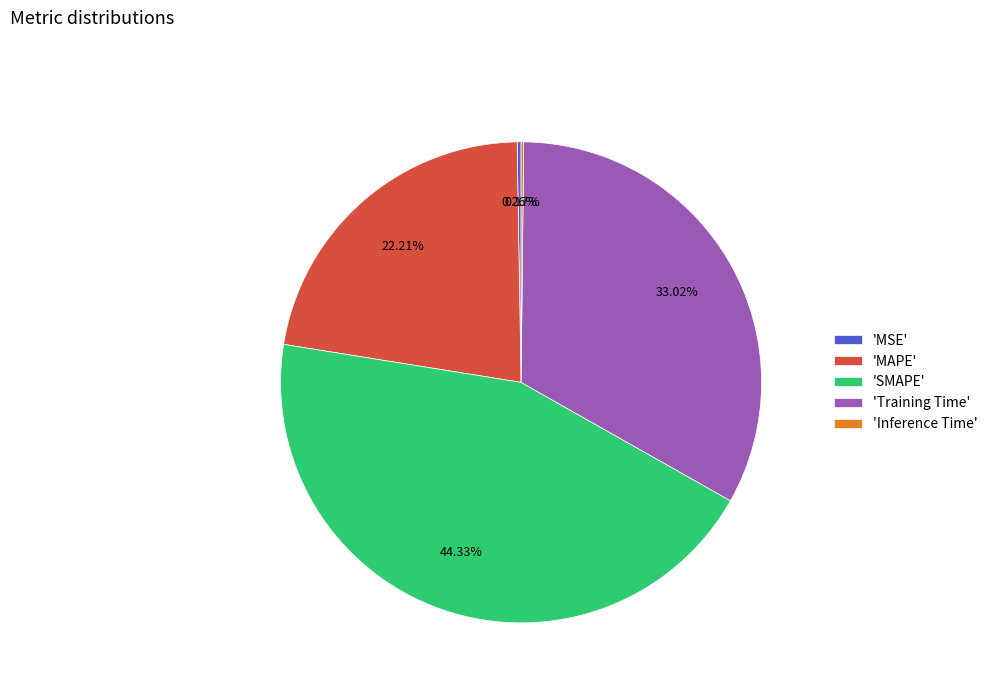

Does any single category account for the majority?

No